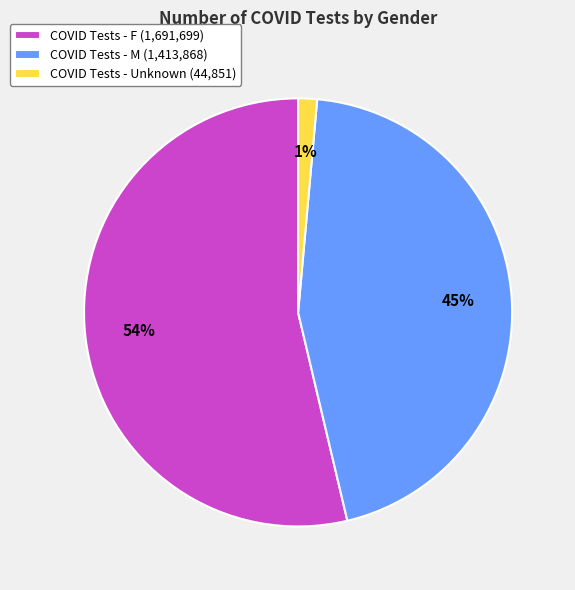

Between COVID Tests - M (1,413,868) and COVID Tests - F (1,691,699), which is larger?

COVID Tests - F (1,691,699)